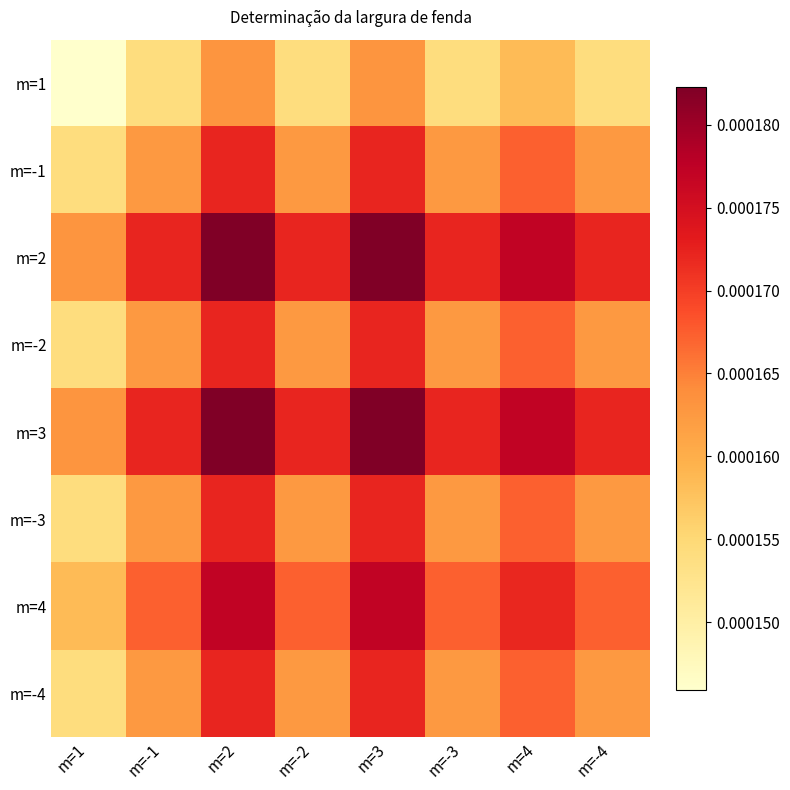

At which category does the chart reach its peak across all series?

m=2